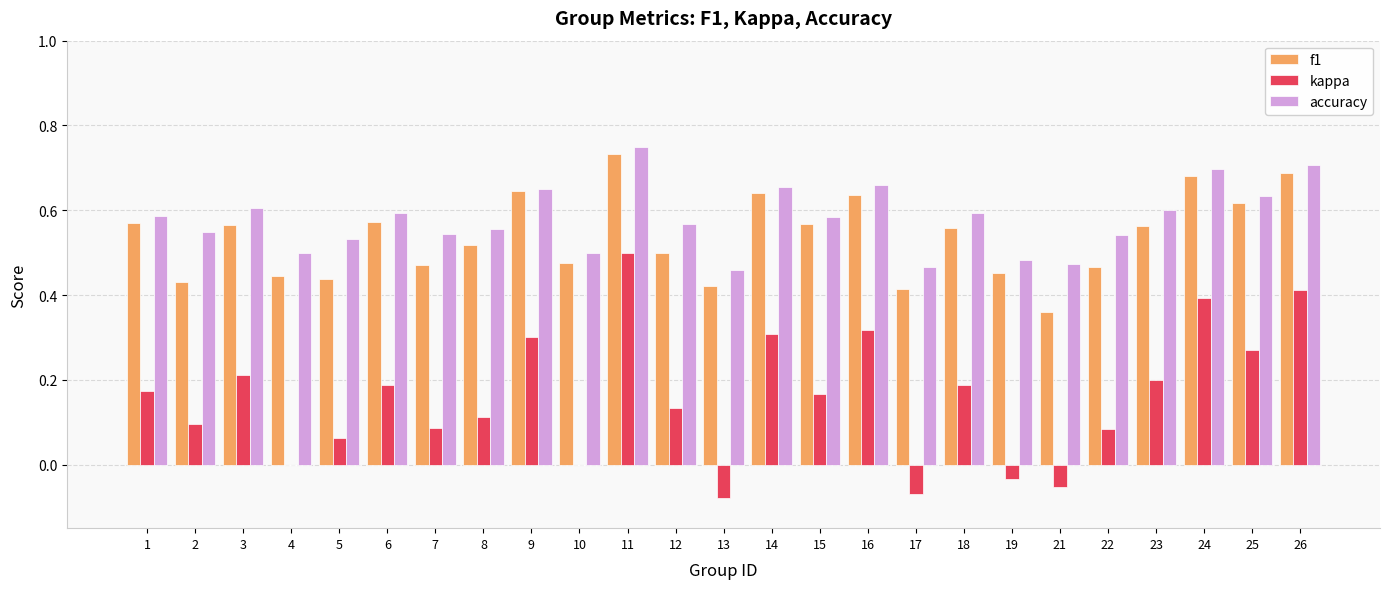

Is the value of f1 at 3 greater than the value of accuracy at 19?

Yes